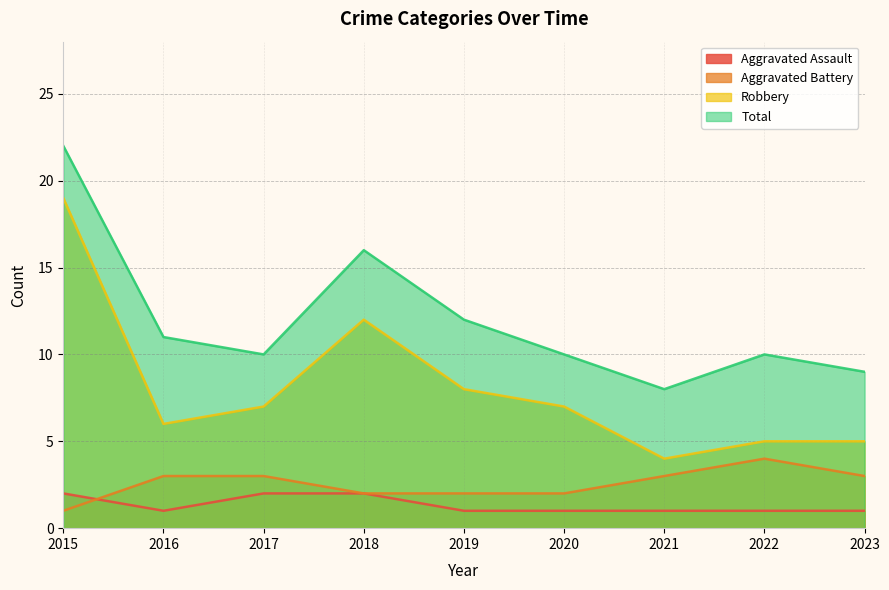

True or false: Robbery and Aggravated Battery intersect in this chart.

False